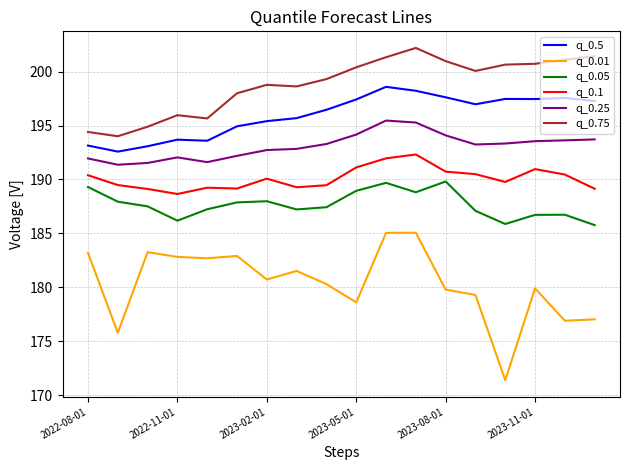

True or false: q_0.05 and q_0.75 cross at least once.

False